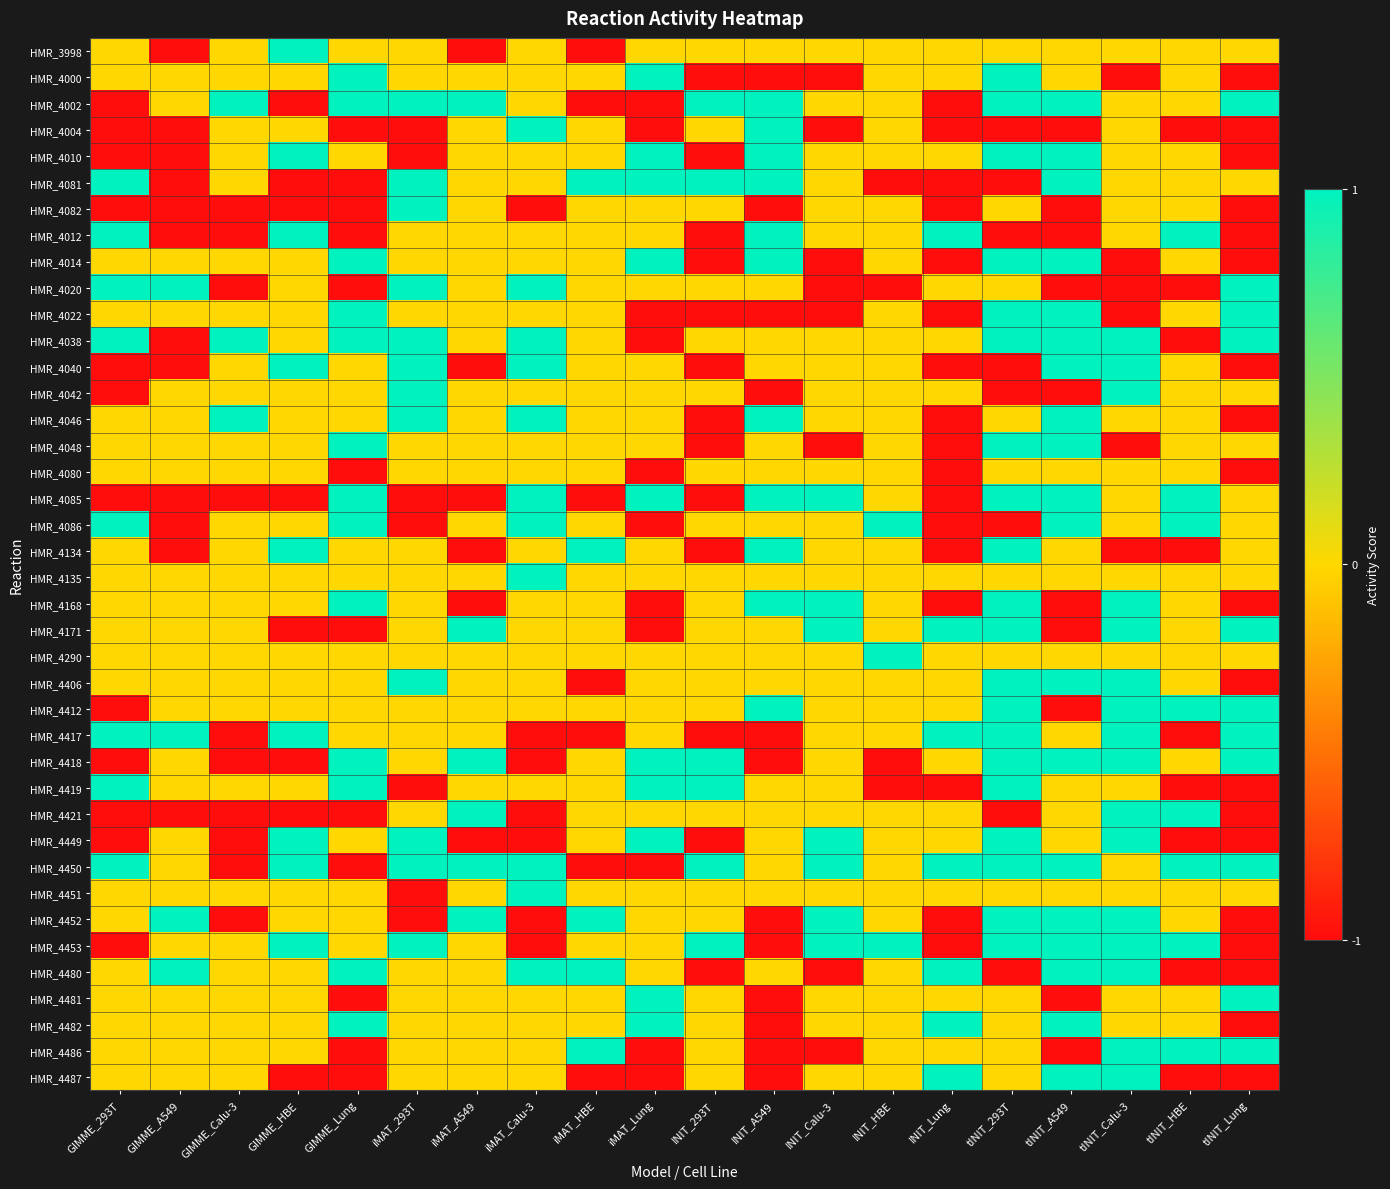

Reading left to right, extract all data points from this chart.

HMR_3998: GIMME_293T=0	GIMME_A549=-1	GIMME_Calu-3=0	GIMME_HBE=1	GIMME_Lung=0	iMAT_293T=0	iMAT_A549=-1	iMAT_Calu-3=0	iMAT_HBE=-1	iMAT_Lung=0	INIT_293T=0	INIT_A549=0	INIT_Calu-3=0	INIT_HBE=0	INIT_Lung=0	tINIT_293T=0	tINIT_A549=0	tINIT_Calu-3=0	tINIT_HBE=0	tINIT_Lung=0
HMR_4000: GIMME_293T=0	GIMME_A549=0	GIMME_Calu-3=0	GIMME_HBE=0	GIMME_Lung=1	iMAT_293T=0	iMAT_A549=0	iMAT_Calu-3=0	iMAT_HBE=0	iMAT_Lung=1	INIT_293T=-1	INIT_A549=-1	INIT_Calu-3=-1	INIT_HBE=0	INIT_Lung=0	tINIT_293T=1	tINIT_A549=0	tINIT_Calu-3=-1	tINIT_HBE=0	tINIT_Lung=-1
HMR_4002: GIMME_293T=-1	GIMME_A549=0	GIMME_Calu-3=1	GIMME_HBE=-1	GIMME_Lung=1	iMAT_293T=1	iMAT_A549=1	iMAT_Calu-3=0	iMAT_HBE=-1	iMAT_Lung=-1	INIT_293T=1	INIT_A549=1	INIT_Calu-3=0	INIT_HBE=0	INIT_Lung=-1	tINIT_293T=1	tINIT_A549=1	tINIT_Calu-3=0	tINIT_HBE=0	tINIT_Lung=1
HMR_4004: GIMME_293T=-1	GIMME_A549=-1	GIMME_Calu-3=0	GIMME_HBE=0	GIMME_Lung=-1	iMAT_293T=-1	iMAT_A549=0	iMAT_Calu-3=1	iMAT_HBE=0	iMAT_Lung=-1	INIT_293T=0	INIT_A549=1	INIT_Calu-3=-1	INIT_HBE=0	INIT_Lung=-1	tINIT_293T=-1	tINIT_A549=-1	tINIT_Calu-3=0	tINIT_HBE=-1	tINIT_Lung=-1
HMR_4010: GIMME_293T=-1	GIMME_A549=-1	GIMME_Calu-3=0	GIMME_HBE=1	GIMME_Lung=0	iMAT_293T=-1	iMAT_A549=0	iMAT_Calu-3=0	iMAT_HBE=0	iMAT_Lung=1	INIT_293T=-1	INIT_A549=1	INIT_Calu-3=0	INIT_HBE=0	INIT_Lung=0	tINIT_293T=1	tINIT_A549=1	tINIT_Calu-3=0	tINIT_HBE=0	tINIT_Lung=-1
HMR_4081: GIMME_293T=1	GIMME_A549=-1	GIMME_Calu-3=0	GIMME_HBE=-1	GIMME_Lung=-1	iMAT_293T=1	iMAT_A549=0	iMAT_Calu-3=0	iMAT_HBE=1	iMAT_Lung=1	INIT_293T=1	INIT_A549=1	INIT_Calu-3=0	INIT_HBE=-1	INIT_Lung=-1	tINIT_293T=-1	tINIT_A549=1	tINIT_Calu-3=0	tINIT_HBE=0	tINIT_Lung=0
HMR_4082: GIMME_293T=-1	GIMME_A549=-1	GIMME_Calu-3=-1	GIMME_HBE=-1	GIMME_Lung=-1	iMAT_293T=1	iMAT_A549=0	iMAT_Calu-3=-1	iMAT_HBE=0	iMAT_Lung=0	INIT_293T=0	INIT_A549=-1	INIT_Calu-3=0	INIT_HBE=0	INIT_Lung=-1	tINIT_293T=0	tINIT_A549=-1	tINIT_Calu-3=0	tINIT_HBE=0	tINIT_Lung=-1
HMR_4012: GIMME_293T=1	GIMME_A549=-1	GIMME_Calu-3=-1	GIMME_HBE=1	GIMME_Lung=-1	iMAT_293T=0	iMAT_A549=0	iMAT_Calu-3=0	iMAT_HBE=0	iMAT_Lung=0	INIT_293T=-1	INIT_A549=1	INIT_Calu-3=0	INIT_HBE=0	INIT_Lung=1	tINIT_293T=-1	tINIT_A549=-1	tINIT_Calu-3=0	tINIT_HBE=1	tINIT_Lung=-1
HMR_4014: GIMME_293T=0	GIMME_A549=0	GIMME_Calu-3=0	GIMME_HBE=0	GIMME_Lung=1	iMAT_293T=0	iMAT_A549=0	iMAT_Calu-3=0	iMAT_HBE=0	iMAT_Lung=1	INIT_293T=-1	INIT_A549=1	INIT_Calu-3=-1	INIT_HBE=0	INIT_Lung=-1	tINIT_293T=1	tINIT_A549=1	tINIT_Calu-3=-1	tINIT_HBE=0	tINIT_Lung=-1
HMR_4020: GIMME_293T=1	GIMME_A549=1	GIMME_Calu-3=-1	GIMME_HBE=0	GIMME_Lung=-1	iMAT_293T=1	iMAT_A549=0	iMAT_Calu-3=1	iMAT_HBE=0	iMAT_Lung=0	INIT_293T=0	INIT_A549=0	INIT_Calu-3=-1	INIT_HBE=-1	INIT_Lung=0	tINIT_293T=0	tINIT_A549=-1	tINIT_Calu-3=-1	tINIT_HBE=-1	tINIT_Lung=1
HMR_4022: GIMME_293T=0	GIMME_A549=0	GIMME_Calu-3=0	GIMME_HBE=0	GIMME_Lung=1	iMAT_293T=0	iMAT_A549=0	iMAT_Calu-3=0	iMAT_HBE=0	iMAT_Lung=-1	INIT_293T=-1	INIT_A549=-1	INIT_Calu-3=-1	INIT_HBE=0	INIT_Lung=-1	tINIT_293T=1	tINIT_A549=1	tINIT_Calu-3=-1	tINIT_HBE=0	tINIT_Lung=1
HMR_4038: GIMME_293T=1	GIMME_A549=-1	GIMME_Calu-3=1	GIMME_HBE=0	GIMME_Lung=1	iMAT_293T=1	iMAT_A549=0	iMAT_Calu-3=1	iMAT_HBE=0	iMAT_Lung=-1	INIT_293T=0	INIT_A549=0	INIT_Calu-3=0	INIT_HBE=0	INIT_Lung=0	tINIT_293T=1	tINIT_A549=1	tINIT_Calu-3=1	tINIT_HBE=-1	tINIT_Lung=1
HMR_4040: GIMME_293T=-1	GIMME_A549=-1	GIMME_Calu-3=0	GIMME_HBE=1	GIMME_Lung=0	iMAT_293T=1	iMAT_A549=-1	iMAT_Calu-3=1	iMAT_HBE=0	iMAT_Lung=0	INIT_293T=-1	INIT_A549=0	INIT_Calu-3=0	INIT_HBE=0	INIT_Lung=-1	tINIT_293T=-1	tINIT_A549=1	tINIT_Calu-3=1	tINIT_HBE=0	tINIT_Lung=-1
HMR_4042: GIMME_293T=-1	GIMME_A549=0	GIMME_Calu-3=0	GIMME_HBE=0	GIMME_Lung=0	iMAT_293T=1	iMAT_A549=0	iMAT_Calu-3=0	iMAT_HBE=0	iMAT_Lung=0	INIT_293T=0	INIT_A549=-1	INIT_Calu-3=0	INIT_HBE=0	INIT_Lung=0	tINIT_293T=-1	tINIT_A549=-1	tINIT_Calu-3=1	tINIT_HBE=0	tINIT_Lung=0
HMR_4046: GIMME_293T=0	GIMME_A549=0	GIMME_Calu-3=1	GIMME_HBE=0	GIMME_Lung=0	iMAT_293T=1	iMAT_A549=0	iMAT_Calu-3=1	iMAT_HBE=0	iMAT_Lung=0	INIT_293T=-1	INIT_A549=1	INIT_Calu-3=0	INIT_HBE=0	INIT_Lung=-1	tINIT_293T=0	tINIT_A549=1	tINIT_Calu-3=0	tINIT_HBE=0	tINIT_Lung=-1
HMR_4048: GIMME_293T=0	GIMME_A549=0	GIMME_Calu-3=0	GIMME_HBE=0	GIMME_Lung=1	iMAT_293T=0	iMAT_A549=0	iMAT_Calu-3=0	iMAT_HBE=0	iMAT_Lung=0	INIT_293T=-1	INIT_A549=0	INIT_Calu-3=-1	INIT_HBE=0	INIT_Lung=-1	tINIT_293T=1	tINIT_A549=1	tINIT_Calu-3=-1	tINIT_HBE=0	tINIT_Lung=0
HMR_4080: GIMME_293T=0	GIMME_A549=0	GIMME_Calu-3=0	GIMME_HBE=0	GIMME_Lung=-1	iMAT_293T=0	iMAT_A549=0	iMAT_Calu-3=0	iMAT_HBE=0	iMAT_Lung=-1	INIT_293T=0	INIT_A549=0	INIT_Calu-3=0	INIT_HBE=0	INIT_Lung=-1	tINIT_293T=0	tINIT_A549=0	tINIT_Calu-3=0	tINIT_HBE=0	tINIT_Lung=-1
HMR_4085: GIMME_293T=-1	GIMME_A549=-1	GIMME_Calu-3=-1	GIMME_HBE=-1	GIMME_Lung=1	iMAT_293T=-1	iMAT_A549=-1	iMAT_Calu-3=1	iMAT_HBE=-1	iMAT_Lung=1	INIT_293T=-1	INIT_A549=1	INIT_Calu-3=1	INIT_HBE=0	INIT_Lung=-1	tINIT_293T=1	tINIT_A549=1	tINIT_Calu-3=0	tINIT_HBE=1	tINIT_Lung=0
HMR_4086: GIMME_293T=1	GIMME_A549=-1	GIMME_Calu-3=0	GIMME_HBE=0	GIMME_Lung=1	iMAT_293T=-1	iMAT_A549=0	iMAT_Calu-3=1	iMAT_HBE=0	iMAT_Lung=-1	INIT_293T=0	INIT_A549=0	INIT_Calu-3=0	INIT_HBE=1	INIT_Lung=-1	tINIT_293T=-1	tINIT_A549=1	tINIT_Calu-3=0	tINIT_HBE=1	tINIT_Lung=0
HMR_4134: GIMME_293T=0	GIMME_A549=-1	GIMME_Calu-3=0	GIMME_HBE=1	GIMME_Lung=0	iMAT_293T=0	iMAT_A549=-1	iMAT_Calu-3=0	iMAT_HBE=1	iMAT_Lung=0	INIT_293T=-1	INIT_A549=1	INIT_Calu-3=0	INIT_HBE=0	INIT_Lung=-1	tINIT_293T=1	tINIT_A549=0	tINIT_Calu-3=-1	tINIT_HBE=-1	tINIT_Lung=0
HMR_4135: GIMME_293T=0	GIMME_A549=0	GIMME_Calu-3=0	GIMME_HBE=0	GIMME_Lung=0	iMAT_293T=0	iMAT_A549=0	iMAT_Calu-3=1	iMAT_HBE=0	iMAT_Lung=0	INIT_293T=0	INIT_A549=0	INIT_Calu-3=0	INIT_HBE=0	INIT_Lung=0	tINIT_293T=0	tINIT_A549=0	tINIT_Calu-3=0	tINIT_HBE=0	tINIT_Lung=0
HMR_4168: GIMME_293T=0	GIMME_A549=0	GIMME_Calu-3=0	GIMME_HBE=0	GIMME_Lung=1	iMAT_293T=0	iMAT_A549=-1	iMAT_Calu-3=0	iMAT_HBE=0	iMAT_Lung=-1	INIT_293T=0	INIT_A549=1	INIT_Calu-3=1	INIT_HBE=0	INIT_Lung=-1	tINIT_293T=1	tINIT_A549=-1	tINIT_Calu-3=1	tINIT_HBE=0	tINIT_Lung=-1
HMR_4171: GIMME_293T=0	GIMME_A549=0	GIMME_Calu-3=0	GIMME_HBE=-1	GIMME_Lung=-1	iMAT_293T=0	iMAT_A549=1	iMAT_Calu-3=0	iMAT_HBE=0	iMAT_Lung=-1	INIT_293T=0	INIT_A549=0	INIT_Calu-3=1	INIT_HBE=0	INIT_Lung=1	tINIT_293T=1	tINIT_A549=-1	tINIT_Calu-3=1	tINIT_HBE=0	tINIT_Lung=1
HMR_4290: GIMME_293T=0	GIMME_A549=0	GIMME_Calu-3=0	GIMME_HBE=0	GIMME_Lung=0	iMAT_293T=0	iMAT_A549=0	iMAT_Calu-3=0	iMAT_HBE=0	iMAT_Lung=0	INIT_293T=0	INIT_A549=0	INIT_Calu-3=0	INIT_HBE=1	INIT_Lung=0	tINIT_293T=0	tINIT_A549=0	tINIT_Calu-3=0	tINIT_HBE=0	tINIT_Lung=0
HMR_4406: GIMME_293T=0	GIMME_A549=0	GIMME_Calu-3=0	GIMME_HBE=0	GIMME_Lung=0	iMAT_293T=1	iMAT_A549=0	iMAT_Calu-3=0	iMAT_HBE=-1	iMAT_Lung=0	INIT_293T=0	INIT_A549=0	INIT_Calu-3=0	INIT_HBE=0	INIT_Lung=0	tINIT_293T=1	tINIT_A549=1	tINIT_Calu-3=1	tINIT_HBE=0	tINIT_Lung=-1
HMR_4412: GIMME_293T=-1	GIMME_A549=0	GIMME_Calu-3=0	GIMME_HBE=0	GIMME_Lung=0	iMAT_293T=0	iMAT_A549=0	iMAT_Calu-3=0	iMAT_HBE=0	iMAT_Lung=0	INIT_293T=0	INIT_A549=1	INIT_Calu-3=0	INIT_HBE=0	INIT_Lung=0	tINIT_293T=1	tINIT_A549=-1	tINIT_Calu-3=1	tINIT_HBE=1	tINIT_Lung=1
HMR_4417: GIMME_293T=1	GIMME_A549=1	GIMME_Calu-3=-1	GIMME_HBE=1	GIMME_Lung=0	iMAT_293T=0	iMAT_A549=0	iMAT_Calu-3=-1	iMAT_HBE=-1	iMAT_Lung=0	INIT_293T=-1	INIT_A549=-1	INIT_Calu-3=0	INIT_HBE=0	INIT_Lung=1	tINIT_293T=1	tINIT_A549=0	tINIT_Calu-3=1	tINIT_HBE=-1	tINIT_Lung=1
HMR_4418: GIMME_293T=-1	GIMME_A549=0	GIMME_Calu-3=-1	GIMME_HBE=-1	GIMME_Lung=1	iMAT_293T=0	iMAT_A549=1	iMAT_Calu-3=-1	iMAT_HBE=0	iMAT_Lung=1	INIT_293T=1	INIT_A549=-1	INIT_Calu-3=0	INIT_HBE=-1	INIT_Lung=0	tINIT_293T=1	tINIT_A549=1	tINIT_Calu-3=1	tINIT_HBE=0	tINIT_Lung=1
HMR_4419: GIMME_293T=1	GIMME_A549=0	GIMME_Calu-3=0	GIMME_HBE=0	GIMME_Lung=1	iMAT_293T=-1	iMAT_A549=0	iMAT_Calu-3=0	iMAT_HBE=0	iMAT_Lung=1	INIT_293T=1	INIT_A549=0	INIT_Calu-3=0	INIT_HBE=-1	INIT_Lung=-1	tINIT_293T=1	tINIT_A549=0	tINIT_Calu-3=0	tINIT_HBE=-1	tINIT_Lung=-1
HMR_4421: GIMME_293T=-1	GIMME_A549=-1	GIMME_Calu-3=-1	GIMME_HBE=-1	GIMME_Lung=-1	iMAT_293T=0	iMAT_A549=1	iMAT_Calu-3=-1	iMAT_HBE=0	iMAT_Lung=0	INIT_293T=0	INIT_A549=0	INIT_Calu-3=0	INIT_HBE=0	INIT_Lung=0	tINIT_293T=-1	tINIT_A549=0	tINIT_Calu-3=1	tINIT_HBE=1	tINIT_Lung=-1
HMR_4449: GIMME_293T=-1	GIMME_A549=0	GIMME_Calu-3=-1	GIMME_HBE=1	GIMME_Lung=0	iMAT_293T=1	iMAT_A549=-1	iMAT_Calu-3=-1	iMAT_HBE=0	iMAT_Lung=1	INIT_293T=-1	INIT_A549=0	INIT_Calu-3=1	INIT_HBE=0	INIT_Lung=0	tINIT_293T=1	tINIT_A549=0	tINIT_Calu-3=1	tINIT_HBE=-1	tINIT_Lung=-1
HMR_4450: GIMME_293T=1	GIMME_A549=0	GIMME_Calu-3=-1	GIMME_HBE=1	GIMME_Lung=-1	iMAT_293T=1	iMAT_A549=1	iMAT_Calu-3=1	iMAT_HBE=-1	iMAT_Lung=-1	INIT_293T=1	INIT_A549=0	INIT_Calu-3=1	INIT_HBE=0	INIT_Lung=1	tINIT_293T=1	tINIT_A549=1	tINIT_Calu-3=0	tINIT_HBE=1	tINIT_Lung=1
HMR_4451: GIMME_293T=0	GIMME_A549=0	GIMME_Calu-3=0	GIMME_HBE=0	GIMME_Lung=0	iMAT_293T=-1	iMAT_A549=0	iMAT_Calu-3=1	iMAT_HBE=0	iMAT_Lung=0	INIT_293T=0	INIT_A549=0	INIT_Calu-3=0	INIT_HBE=0	INIT_Lung=0	tINIT_293T=0	tINIT_A549=0	tINIT_Calu-3=0	tINIT_HBE=0	tINIT_Lung=0
HMR_4452: GIMME_293T=0	GIMME_A549=1	GIMME_Calu-3=-1	GIMME_HBE=0	GIMME_Lung=0	iMAT_293T=-1	iMAT_A549=1	iMAT_Calu-3=-1	iMAT_HBE=1	iMAT_Lung=0	INIT_293T=0	INIT_A549=-1	INIT_Calu-3=1	INIT_HBE=0	INIT_Lung=-1	tINIT_293T=1	tINIT_A549=1	tINIT_Calu-3=1	tINIT_HBE=0	tINIT_Lung=-1
HMR_4453: GIMME_293T=-1	GIMME_A549=0	GIMME_Calu-3=0	GIMME_HBE=1	GIMME_Lung=0	iMAT_293T=1	iMAT_A549=0	iMAT_Calu-3=-1	iMAT_HBE=0	iMAT_Lung=0	INIT_293T=1	INIT_A549=-1	INIT_Calu-3=1	INIT_HBE=1	INIT_Lung=-1	tINIT_293T=1	tINIT_A549=1	tINIT_Calu-3=1	tINIT_HBE=1	tINIT_Lung=-1
HMR_4480: GIMME_293T=0	GIMME_A549=1	GIMME_Calu-3=0	GIMME_HBE=0	GIMME_Lung=1	iMAT_293T=0	iMAT_A549=0	iMAT_Calu-3=1	iMAT_HBE=1	iMAT_Lung=0	INIT_293T=-1	INIT_A549=0	INIT_Calu-3=-1	INIT_HBE=0	INIT_Lung=1	tINIT_293T=-1	tINIT_A549=1	tINIT_Calu-3=1	tINIT_HBE=-1	tINIT_Lung=-1
HMR_4481: GIMME_293T=0	GIMME_A549=0	GIMME_Calu-3=0	GIMME_HBE=0	GIMME_Lung=-1	iMAT_293T=0	iMAT_A549=0	iMAT_Calu-3=0	iMAT_HBE=0	iMAT_Lung=1	INIT_293T=0	INIT_A549=-1	INIT_Calu-3=0	INIT_HBE=0	INIT_Lung=0	tINIT_293T=0	tINIT_A549=-1	tINIT_Calu-3=0	tINIT_HBE=0	tINIT_Lung=1
HMR_4482: GIMME_293T=0	GIMME_A549=0	GIMME_Calu-3=0	GIMME_HBE=0	GIMME_Lung=1	iMAT_293T=0	iMAT_A549=0	iMAT_Calu-3=0	iMAT_HBE=0	iMAT_Lung=1	INIT_293T=0	INIT_A549=-1	INIT_Calu-3=0	INIT_HBE=0	INIT_Lung=1	tINIT_293T=0	tINIT_A549=1	tINIT_Calu-3=0	tINIT_HBE=0	tINIT_Lung=-1
HMR_4486: GIMME_293T=0	GIMME_A549=0	GIMME_Calu-3=0	GIMME_HBE=0	GIMME_Lung=-1	iMAT_293T=0	iMAT_A549=0	iMAT_Calu-3=0	iMAT_HBE=1	iMAT_Lung=-1	INIT_293T=0	INIT_A549=-1	INIT_Calu-3=-1	INIT_HBE=0	INIT_Lung=0	tINIT_293T=0	tINIT_A549=-1	tINIT_Calu-3=1	tINIT_HBE=1	tINIT_Lung=1
HMR_4487: GIMME_293T=0	GIMME_A549=0	GIMME_Calu-3=0	GIMME_HBE=-1	GIMME_Lung=-1	iMAT_293T=0	iMAT_A549=0	iMAT_Calu-3=0	iMAT_HBE=-1	iMAT_Lung=-1	INIT_293T=0	INIT_A549=-1	INIT_Calu-3=0	INIT_HBE=0	INIT_Lung=1	tINIT_293T=0	tINIT_A549=1	tINIT_Calu-3=1	tINIT_HBE=-1	tINIT_Lung=-1